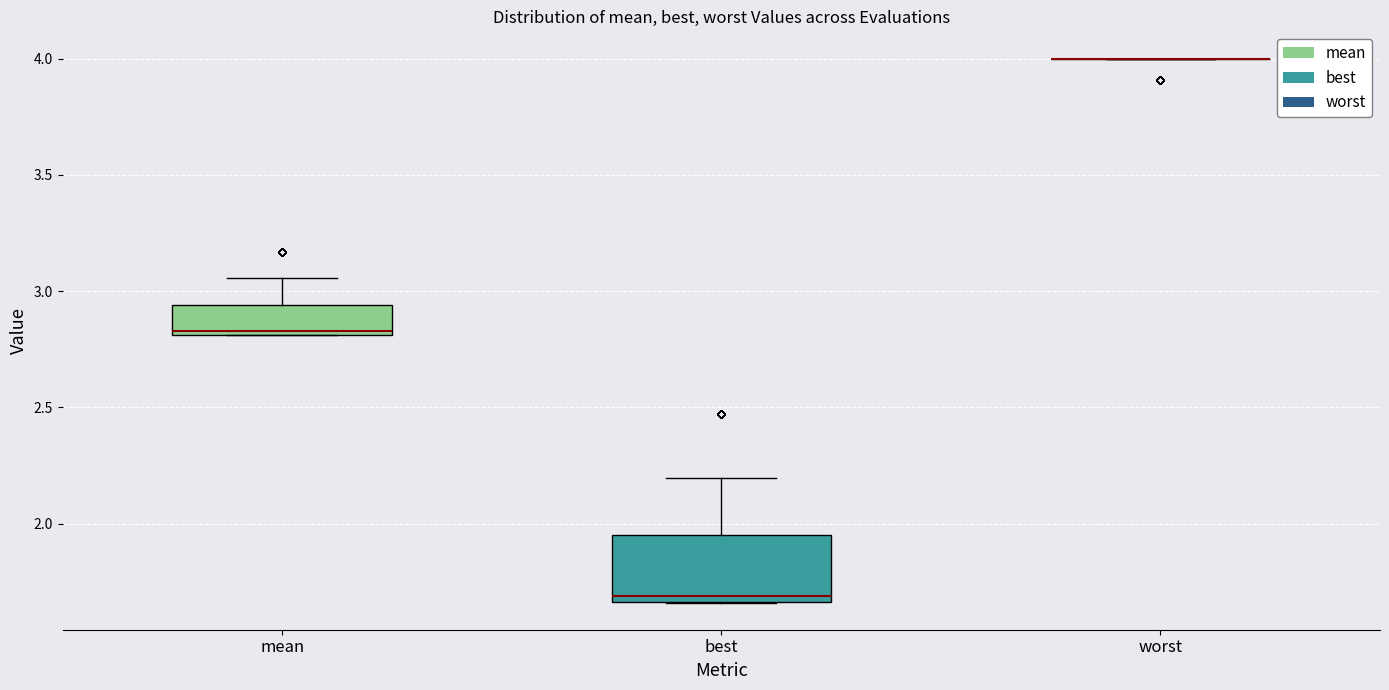

Reading left to right, transcribe this box plot: for each box, give where its median line is, the range the box spans, and where its two whiskers end, as read against the y-axis. The values are not printed on the chart, so give them approximately, as read against the axis.

mean: median 2.85, box 2.80 to 2.95, whiskers 2.80 to 3.05
best: median 1.70, box 1.65 to 1.95, whiskers 1.65 to 2.20
worst: box collapsed to a line at 4.00, whiskers 4.00 to 4.00